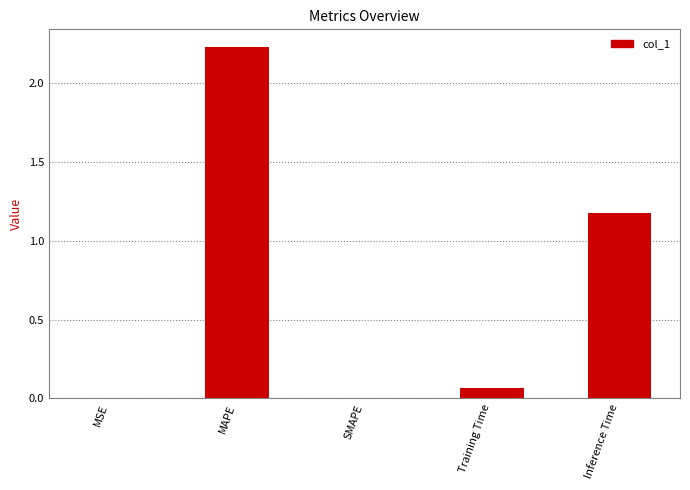

Which has a higher value, MSE or Training Time?

Training Time